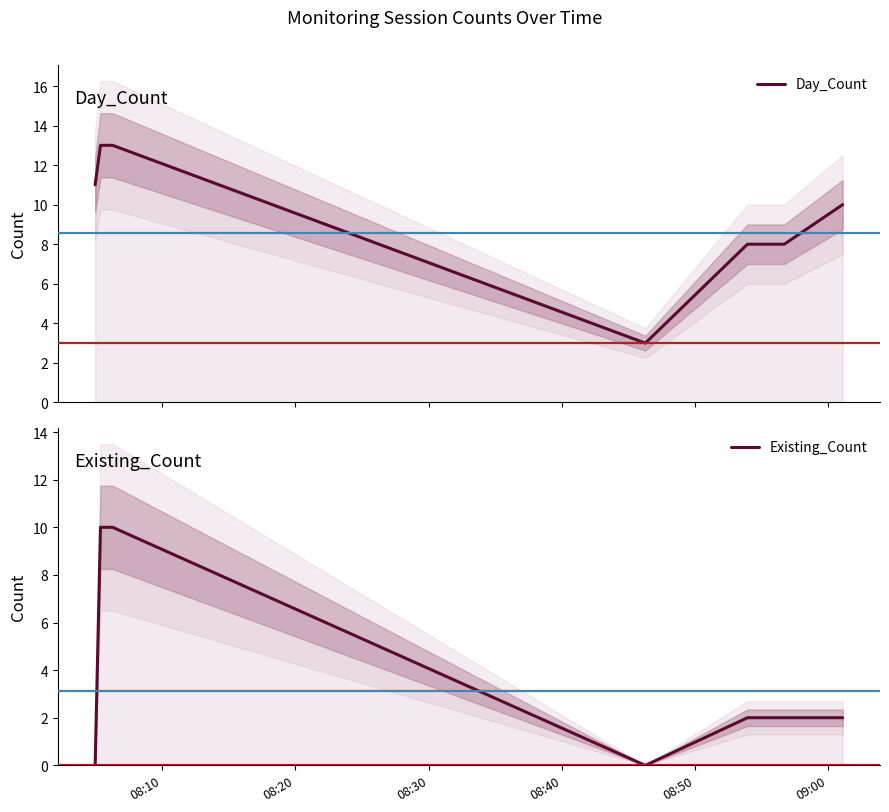

Is the value of Existing_Count at 08:10 greater than the value of Day_Count at 8?

No